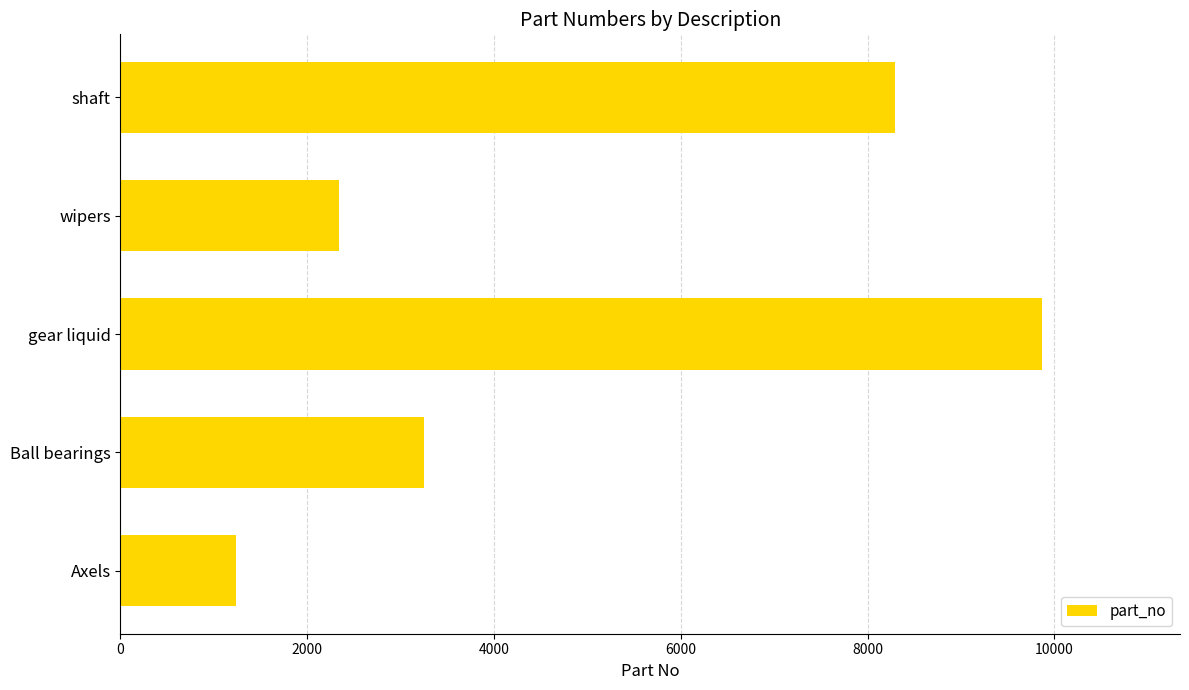

How many values are below 3245?

2